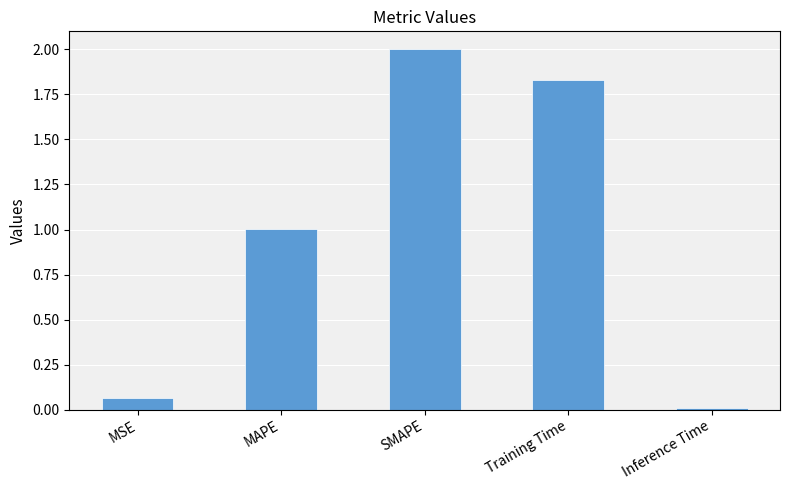

What is the change in value from Training Time to Inference Time?

-1.8